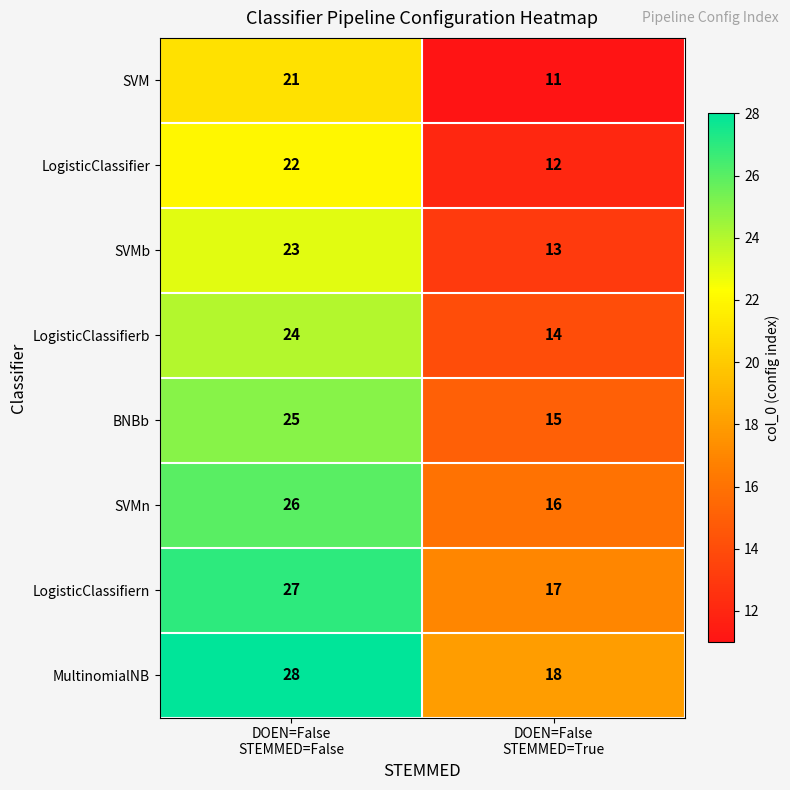

What is the difference between the highest and lowest values at DOEN=False
STEMMED=True?

7